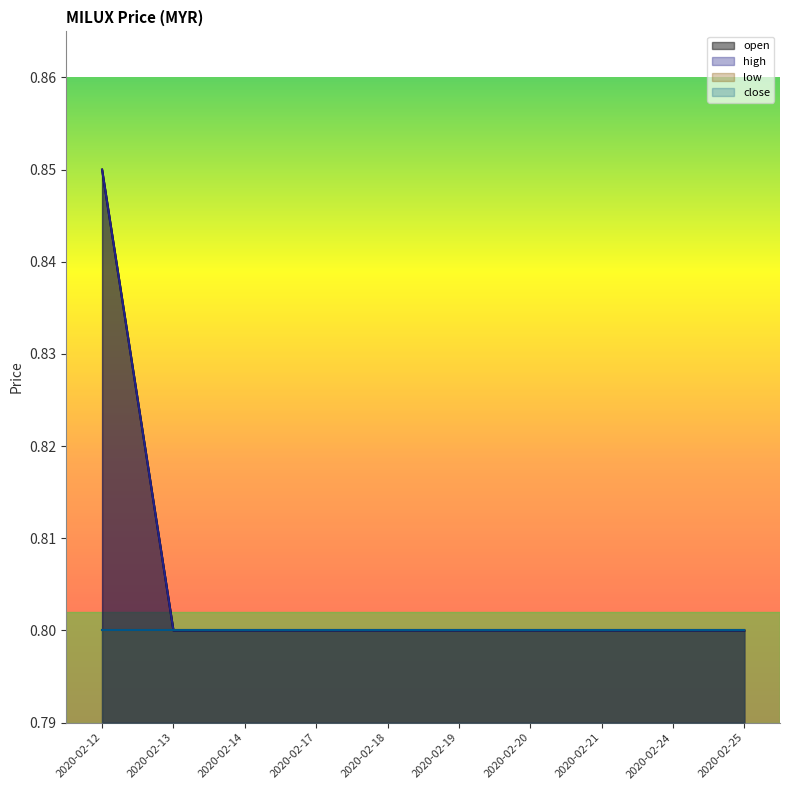

Which series has the largest range (max minus min)?

open